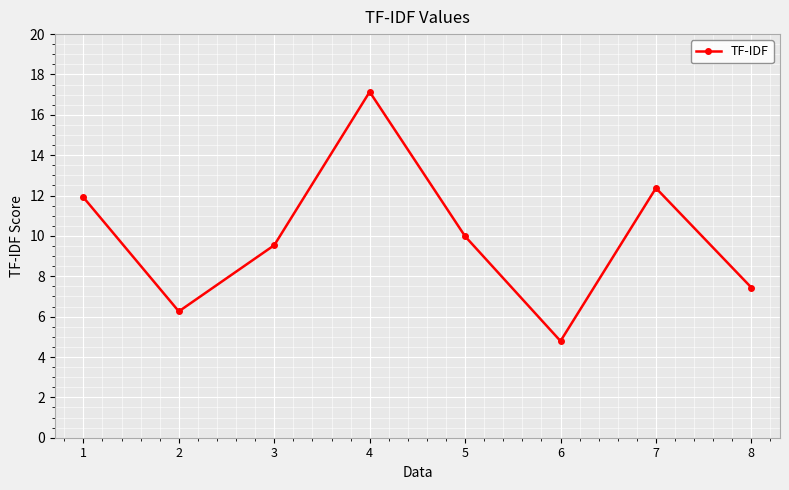

What is the value of the 7th point from the left?

12.4